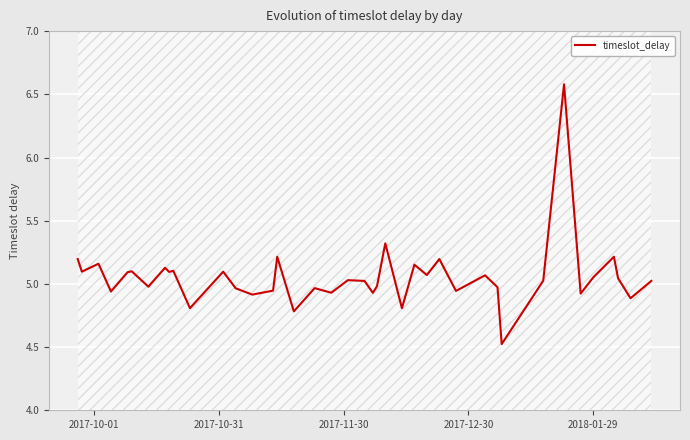

What is the minimum value for timeslot_delay?

4.5